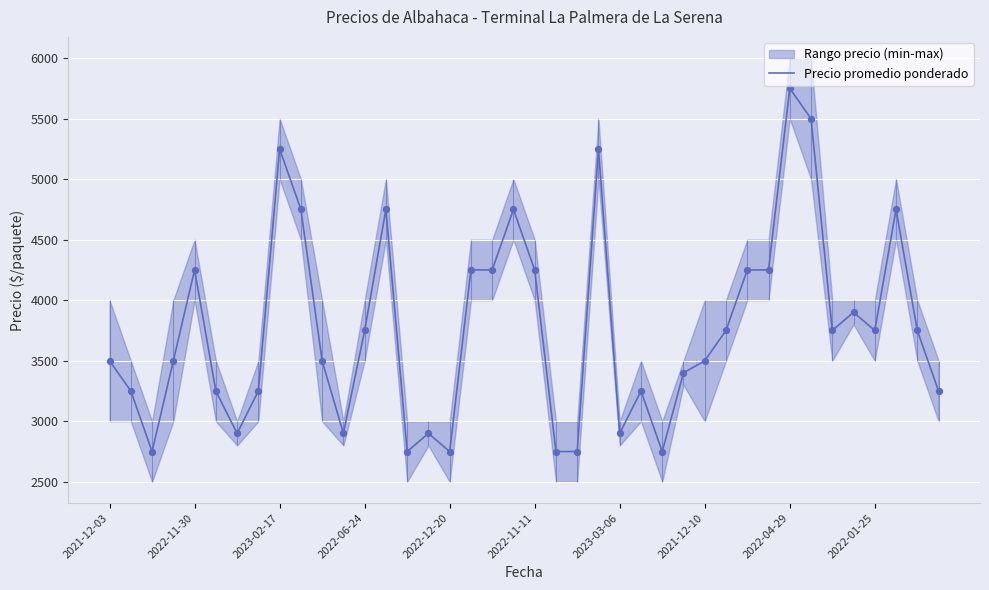

What is the change in value from 20 to 37?

+500